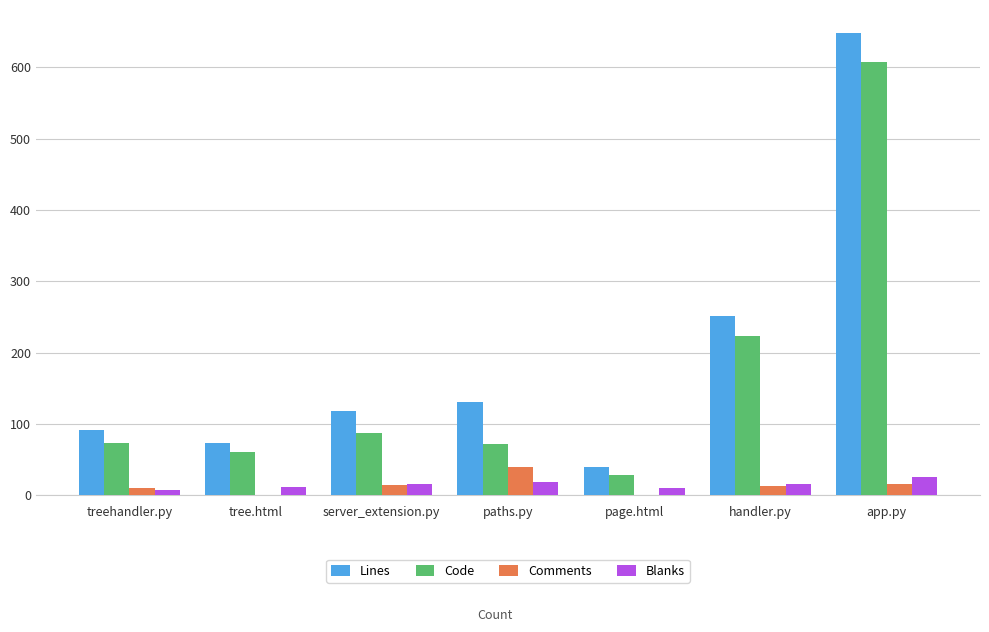

Read the Blanks value at treehandler.py.

8